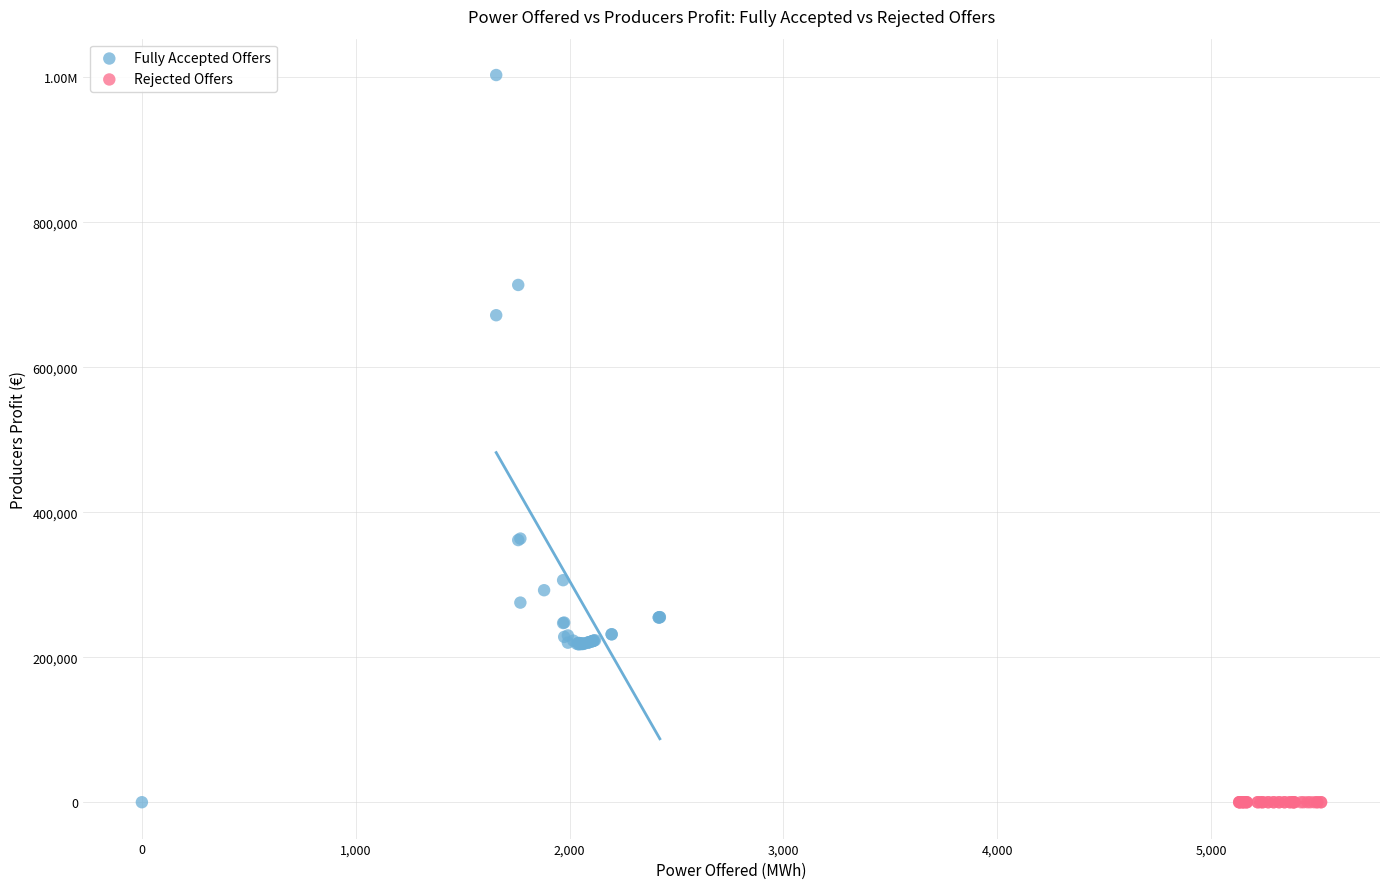

What are all the series names shown in the legend?

Fully Accepted Offers, Rejected Offers